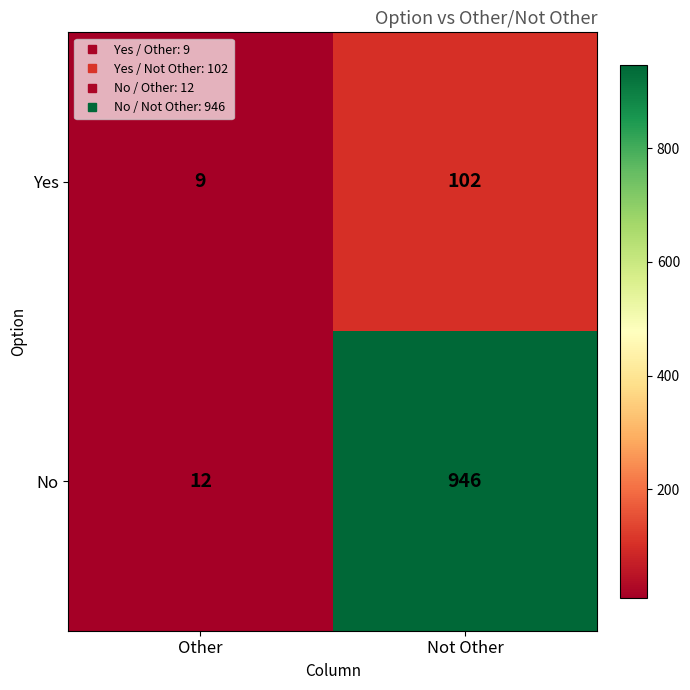

Rank the series by their maximum value, from lowest to highest.

Yes, No